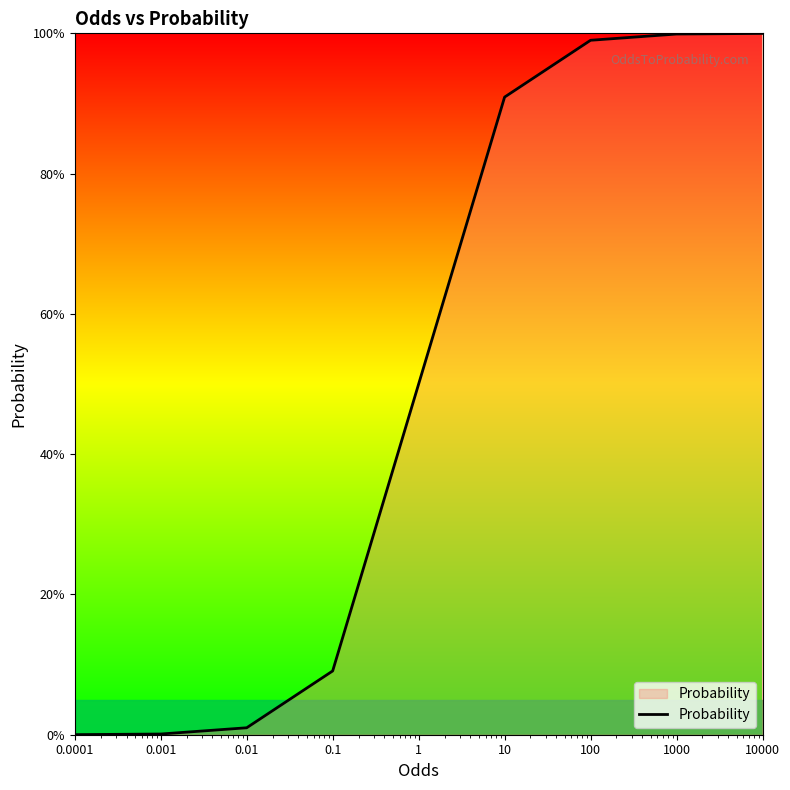

Does the chart have visible grid lines?

No